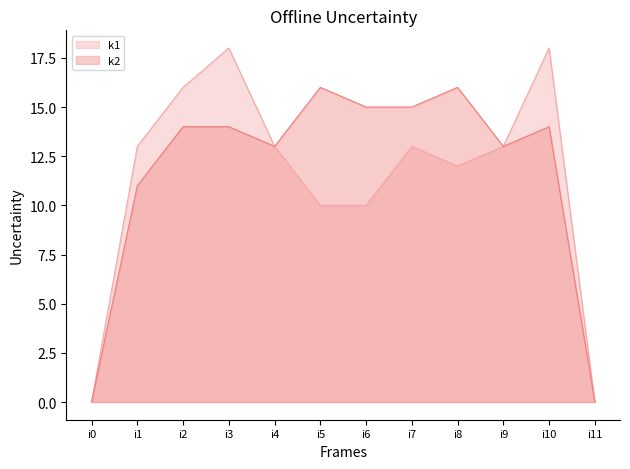

What is the difference between the k2 values at i11 and i8?

16